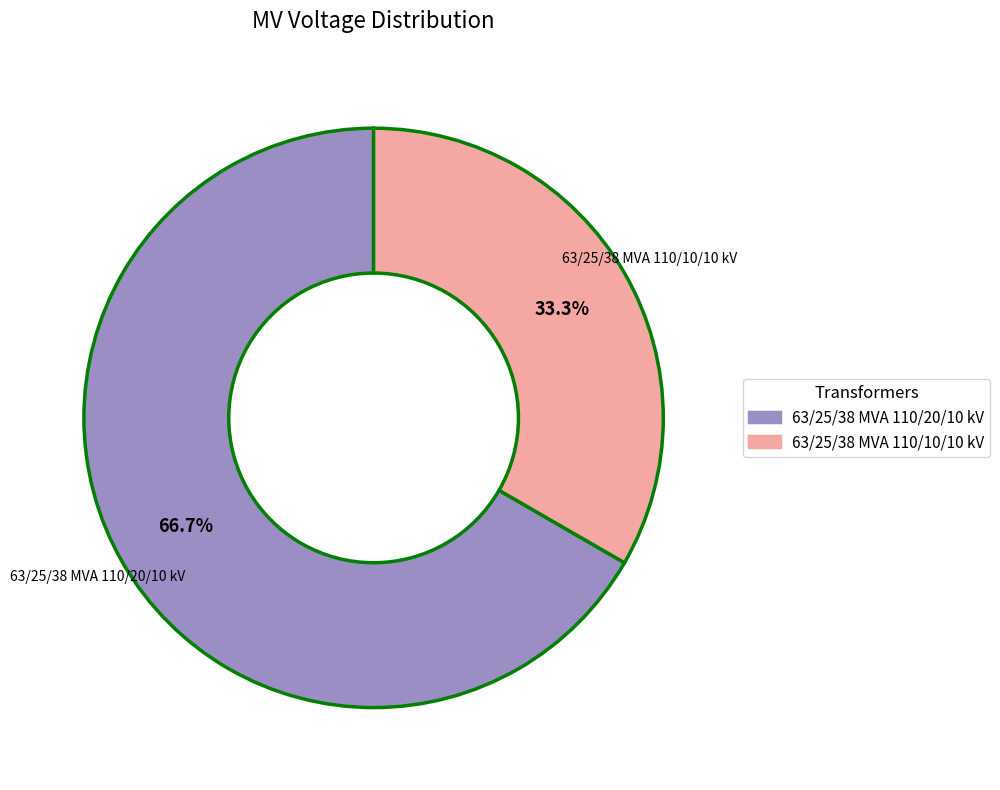

Which category accounts for the majority?

63/25/38 MVA 110/20/10 kV